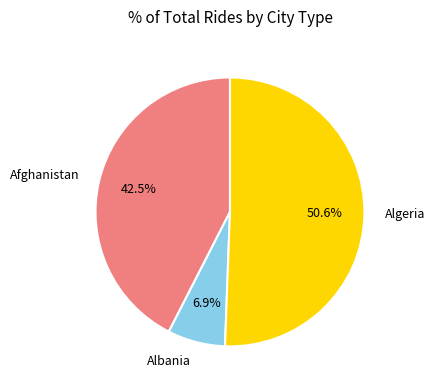

To the nearest percent, what is the difference between the Algeria and Albania slice percentages?

44%